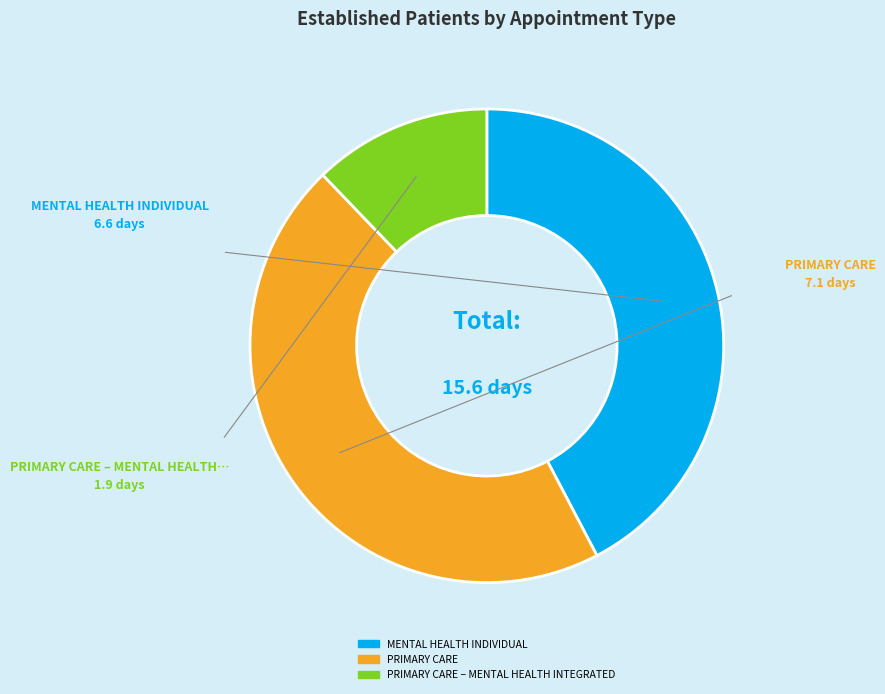

Count the number of slices in the pie.

3